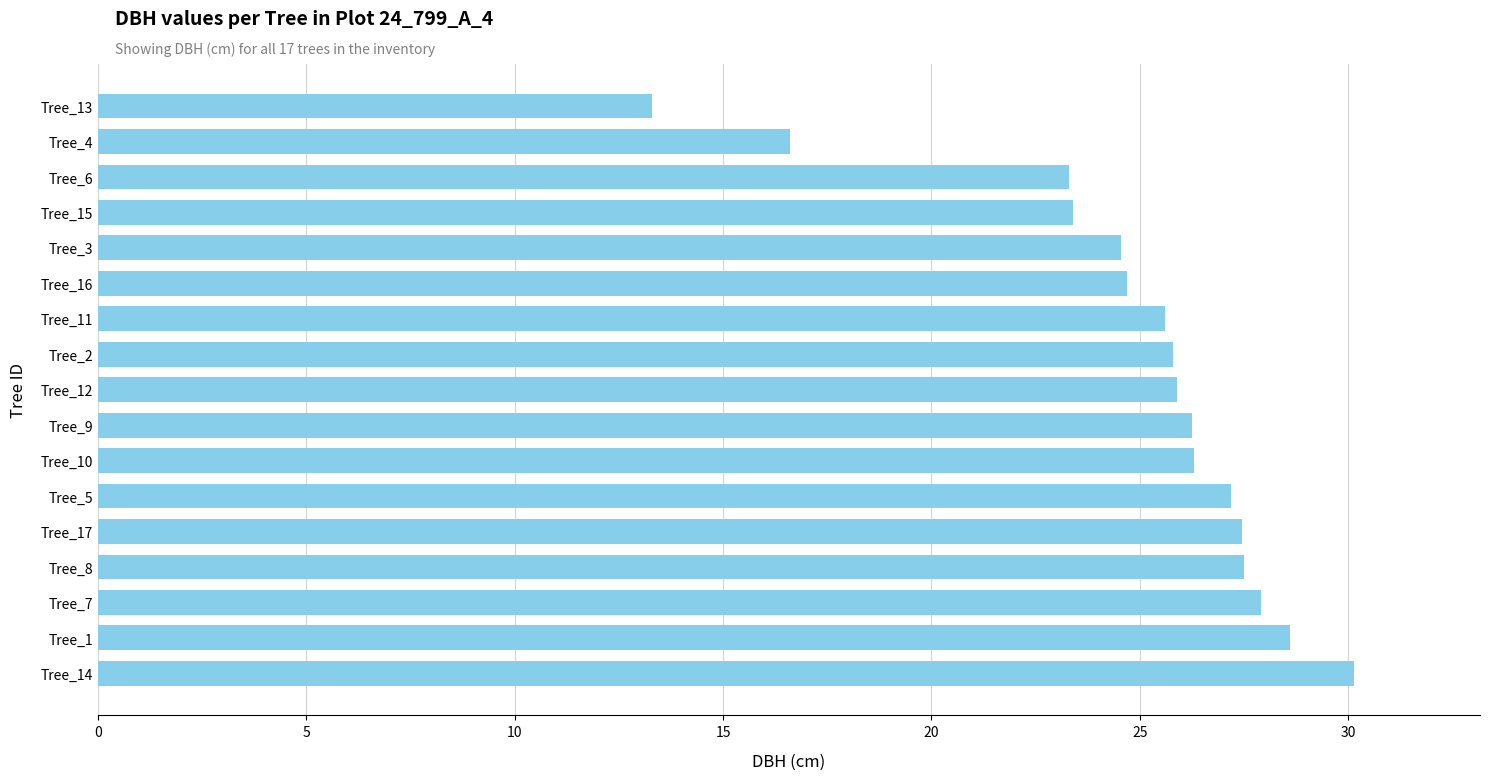

Which label corresponds to the smallest value in the chart?

Tree_13